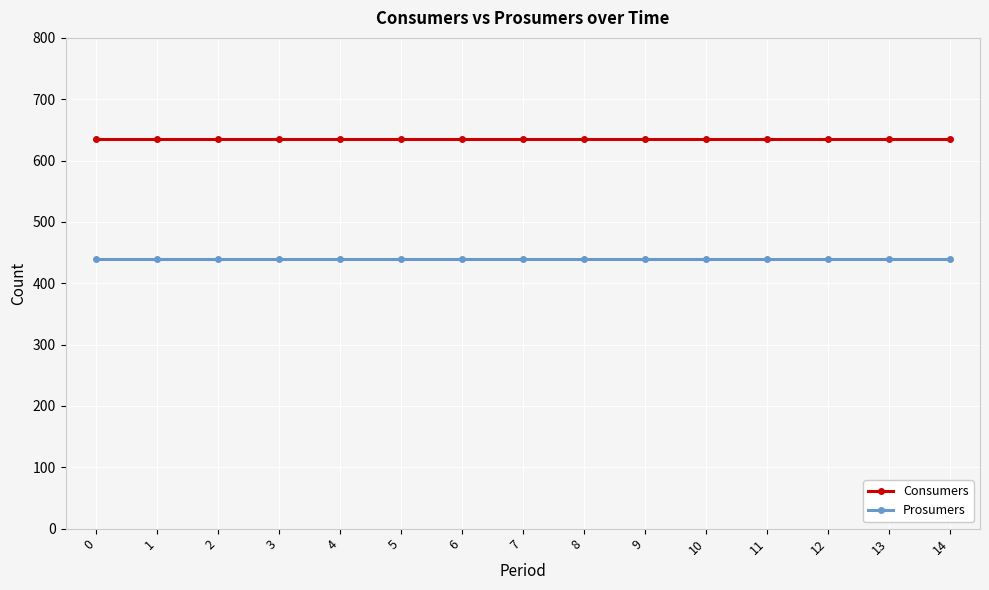

How many categories are shown in the chart?

15